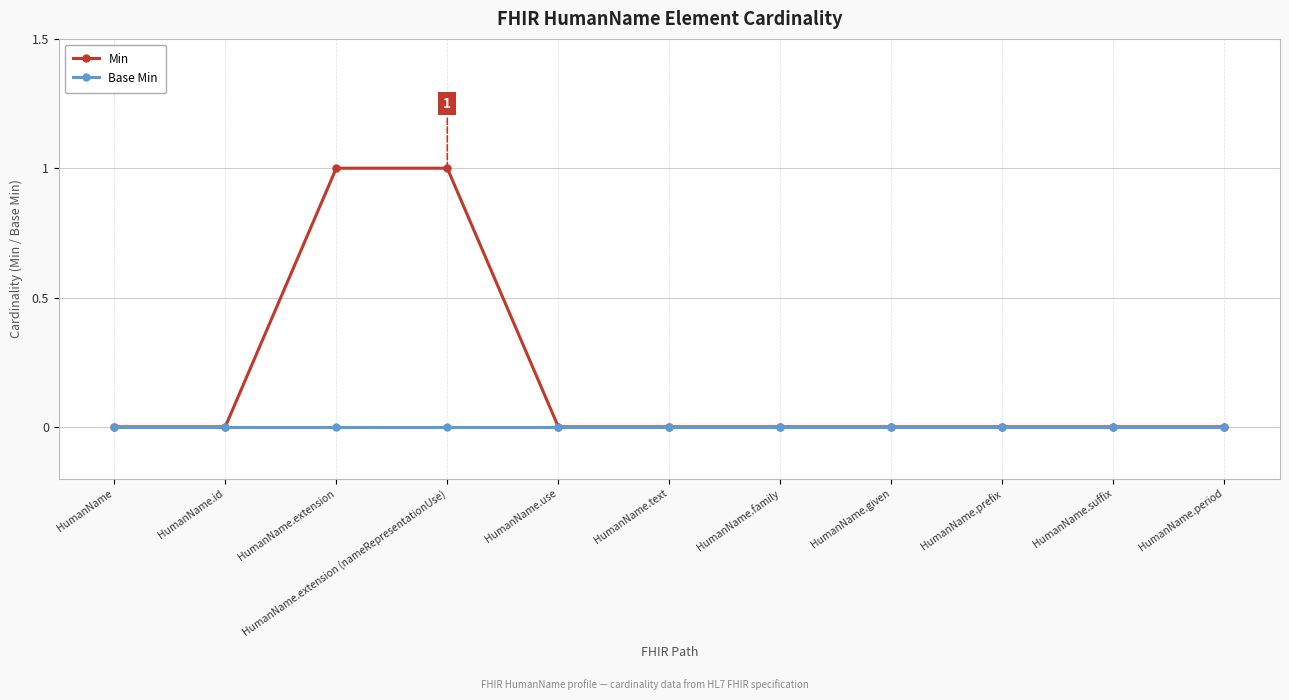

Rank the series at HumanName.extension from highest to lowest value.

Min, Base Min